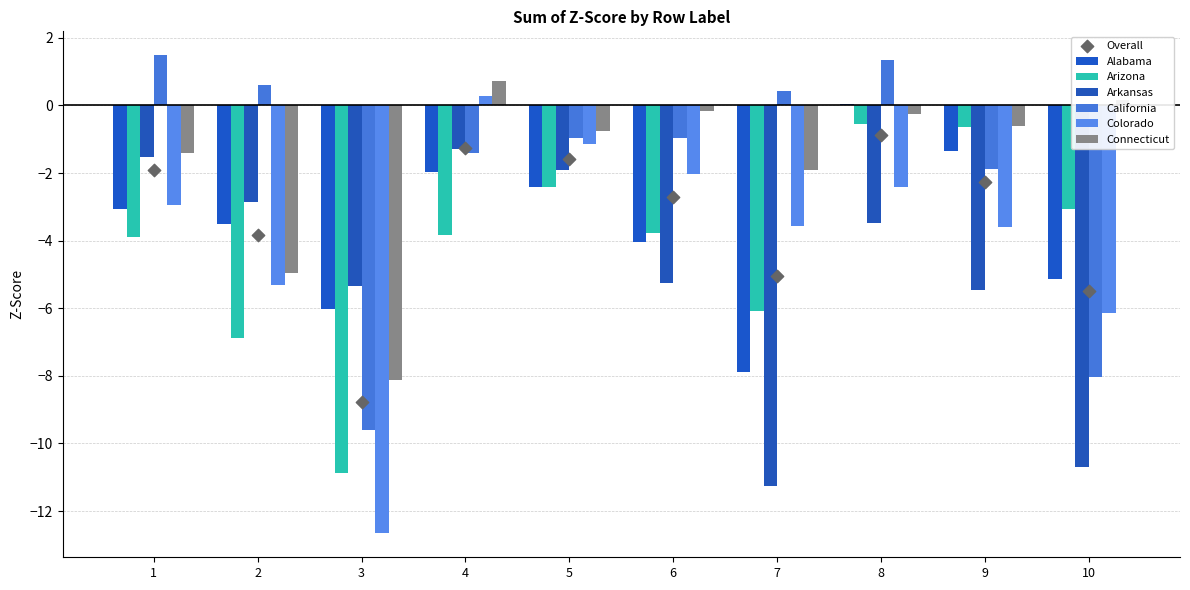

At which category is the sum across all series the highest?

8